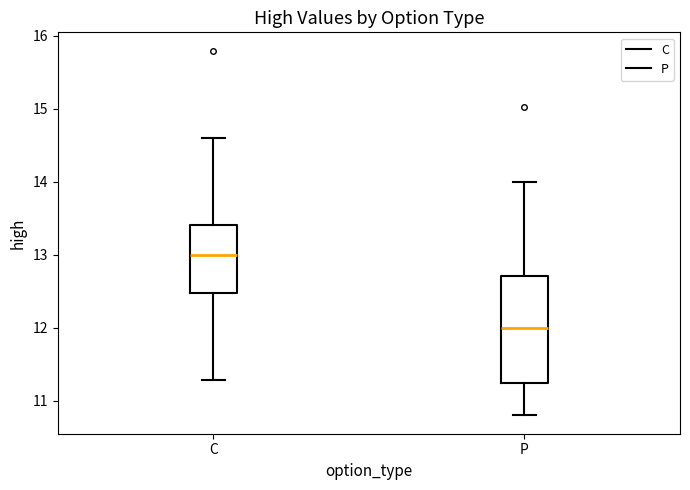

Reading left to right, transcribe this box plot: for each box, give where its median line is, the range the box spans, and where its two whiskers end, as read against the y-axis. The values are not printed on the chart, so give them approximately, as read against the axis.

C: median 13.0, box 12.5 to 13.4, whiskers 11.3 to 14.6
P: median 12.0, box 11.3 to 12.7, whiskers 10.8 to 14.0